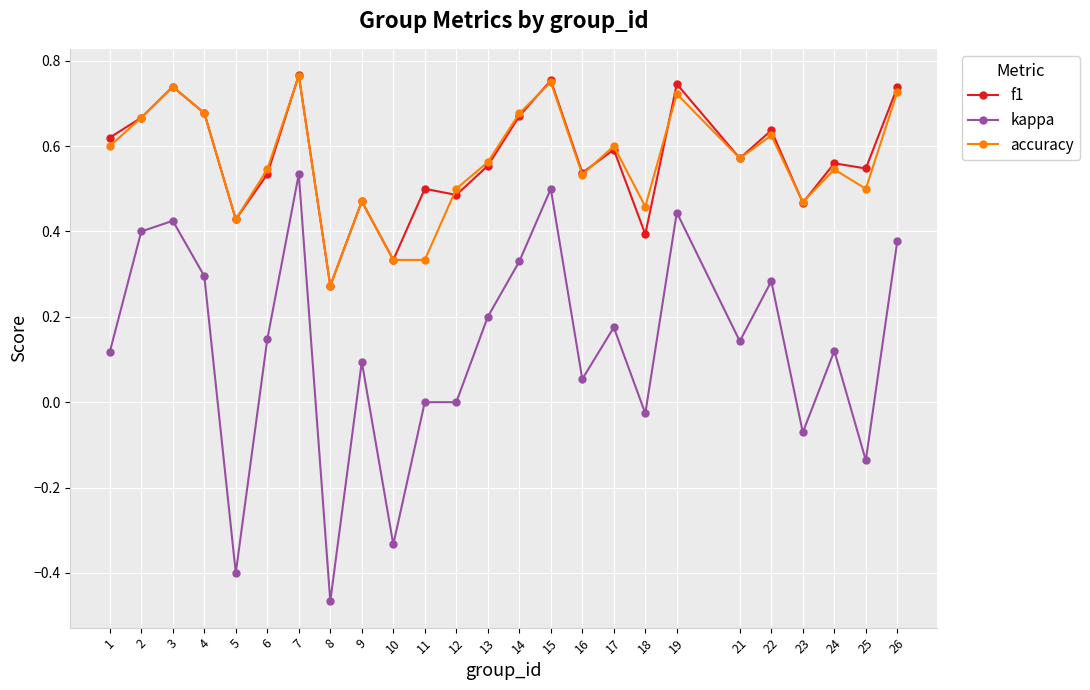

How many lines are shown in the chart?

3